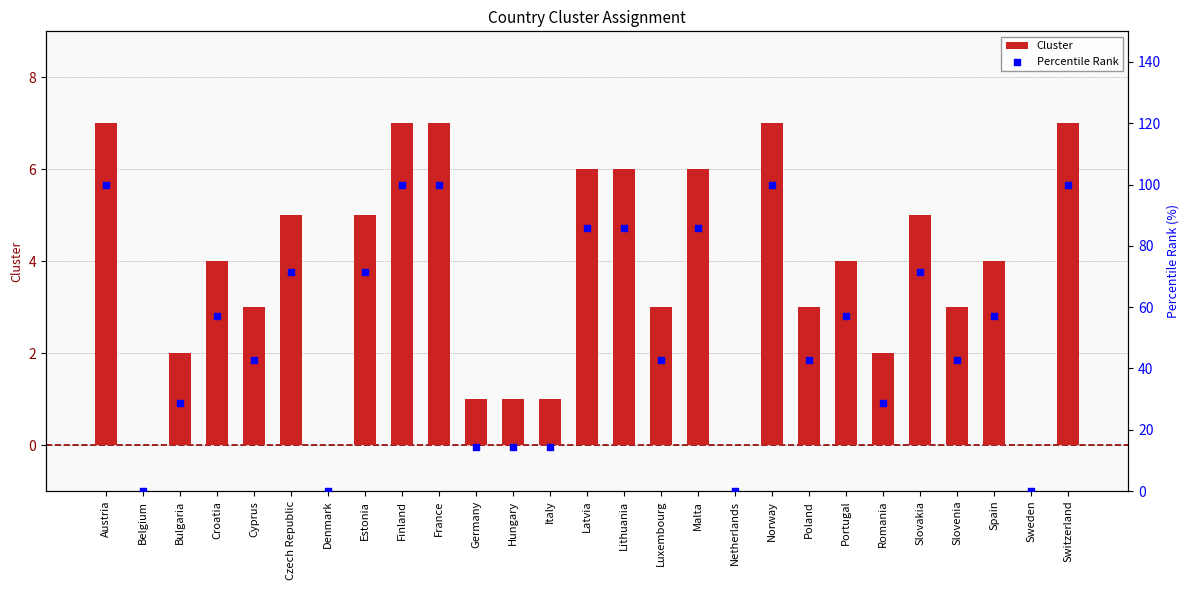

Which series contains the highest Y value?

Percentile Rank